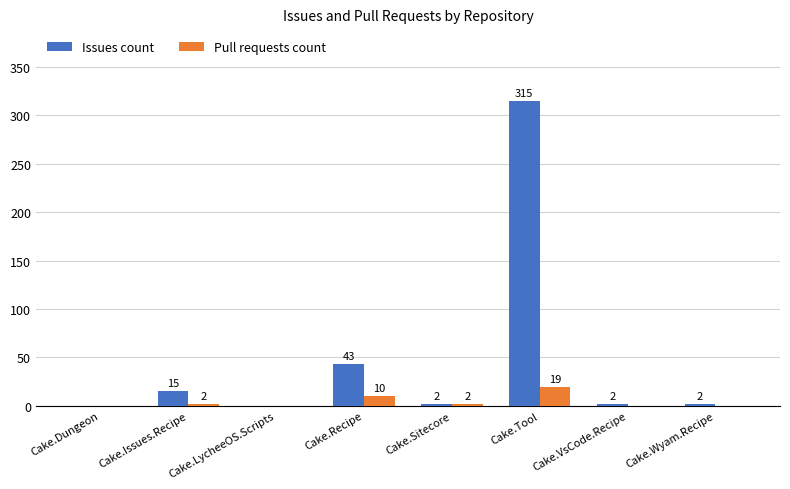

The value of Issues count at Cake.LycheeOS.Scripts is -215. True or false?

False